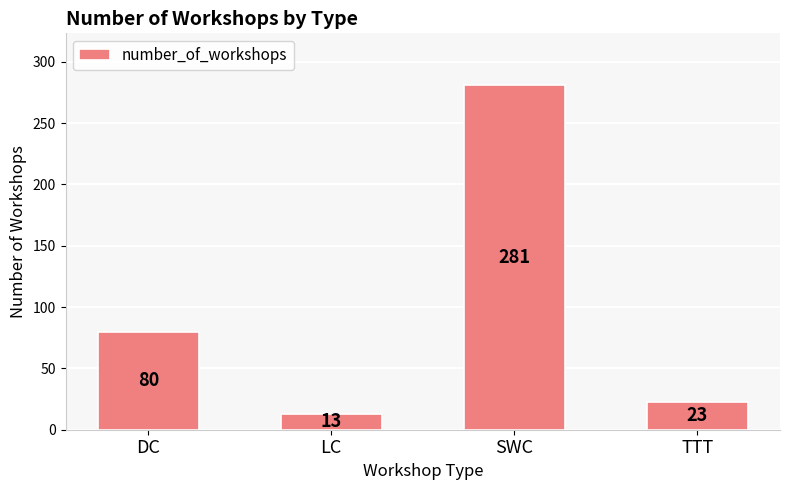

Which label corresponds to the smallest value in the chart?

LC